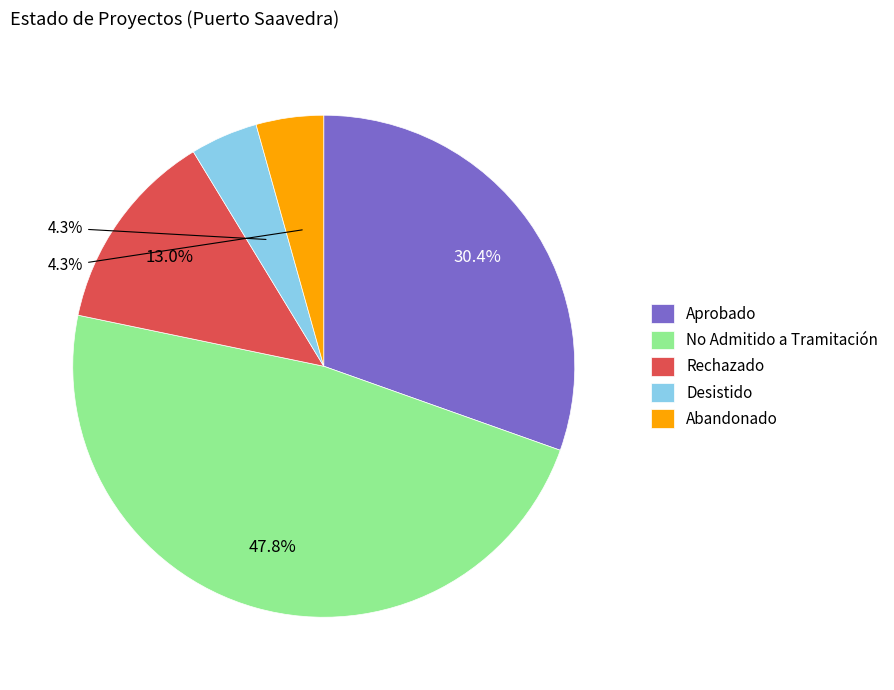

True or false: Abandonado accounts for 10% of the total.

False